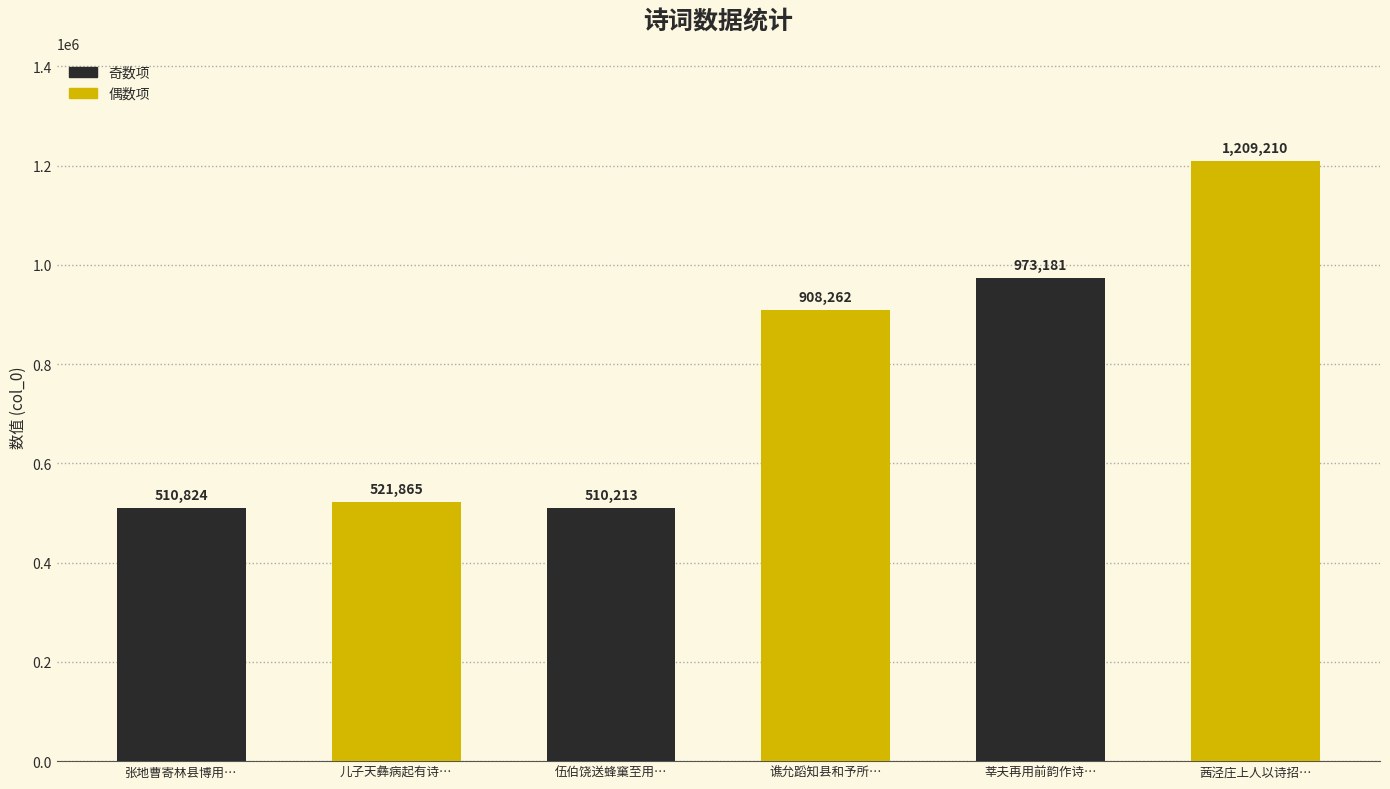

What is the label of the 4th bar from the right?

伍伯饶送蜂窼至用…